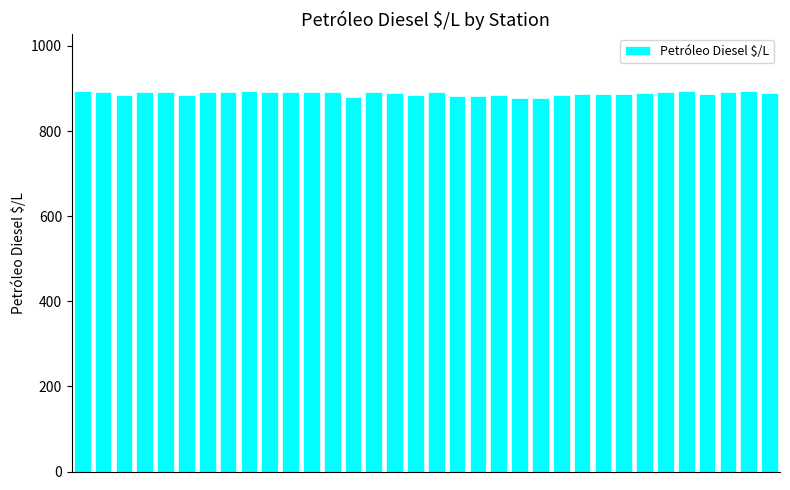

What is the average value?

888